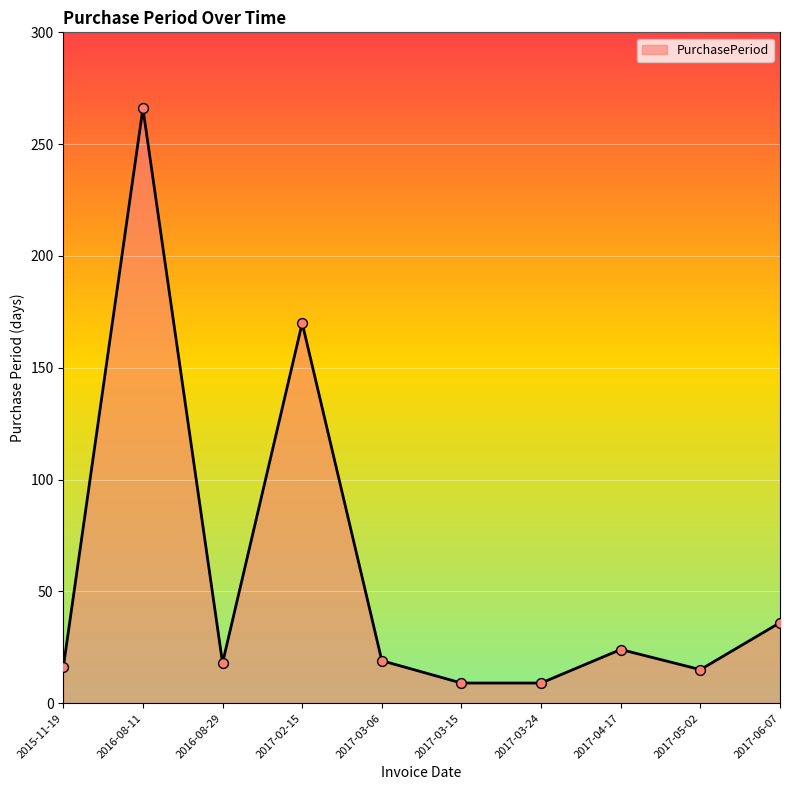

What is the change in value from 2015-11-19 to 2017-02-15?

+154